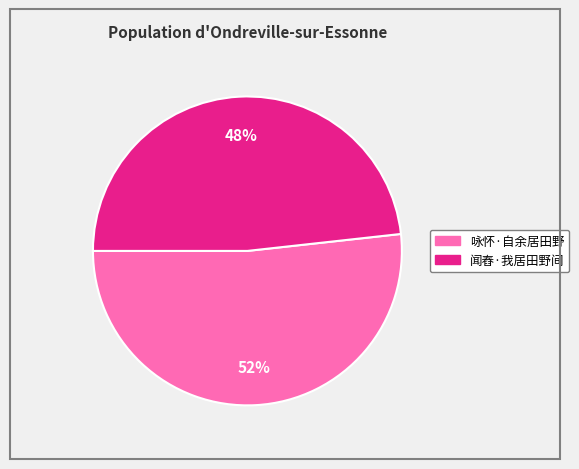

Is the sum of 闻舂·我居田野间 and 咏怀·自余居田野 greater than half?

Yes